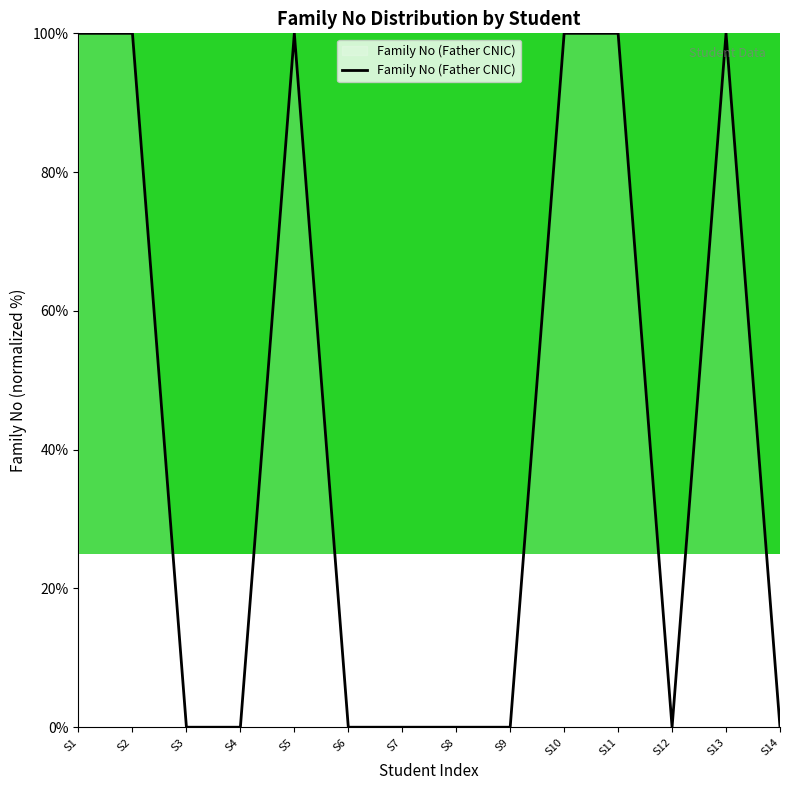

What is the greatest value displayed?

100.0